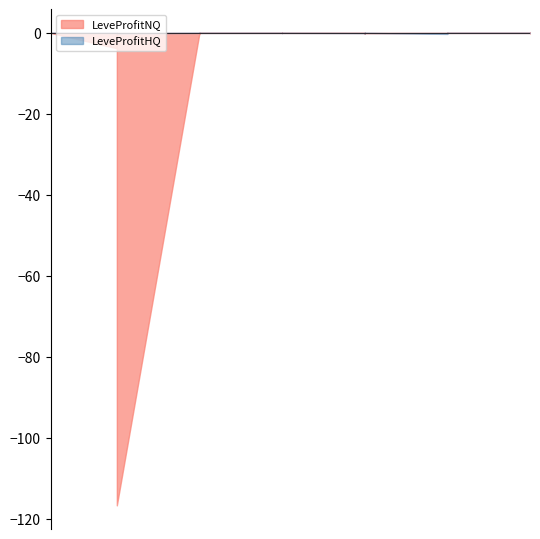

Rank the categories by LeveProfitHQ value from lowest to highest.

25, 5, 20, 20, 20, 25, 5, 15, 1, 1, 1, 10, 1, 1, 1, 5, 5, 5, 5, 10, 10, 10, 10, 10, 15, 15, 15, 15, 15, 20, 20, 20, 25, 25, 25, 25, 30, 30, 30, 30